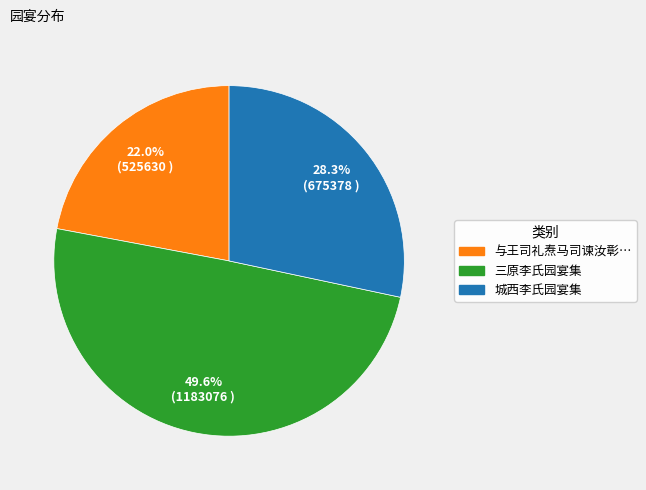

Does any single category account for the majority?

No